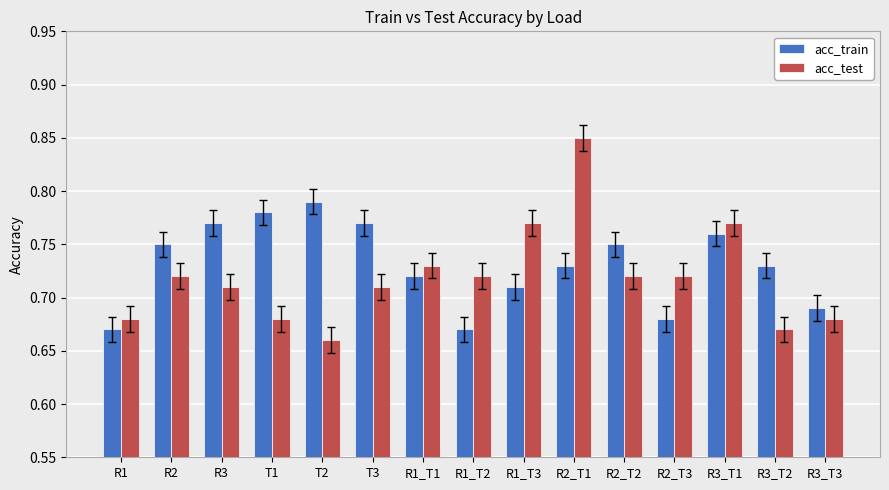

List the series in order of their peak value, lowest first.

acc_train, acc_test